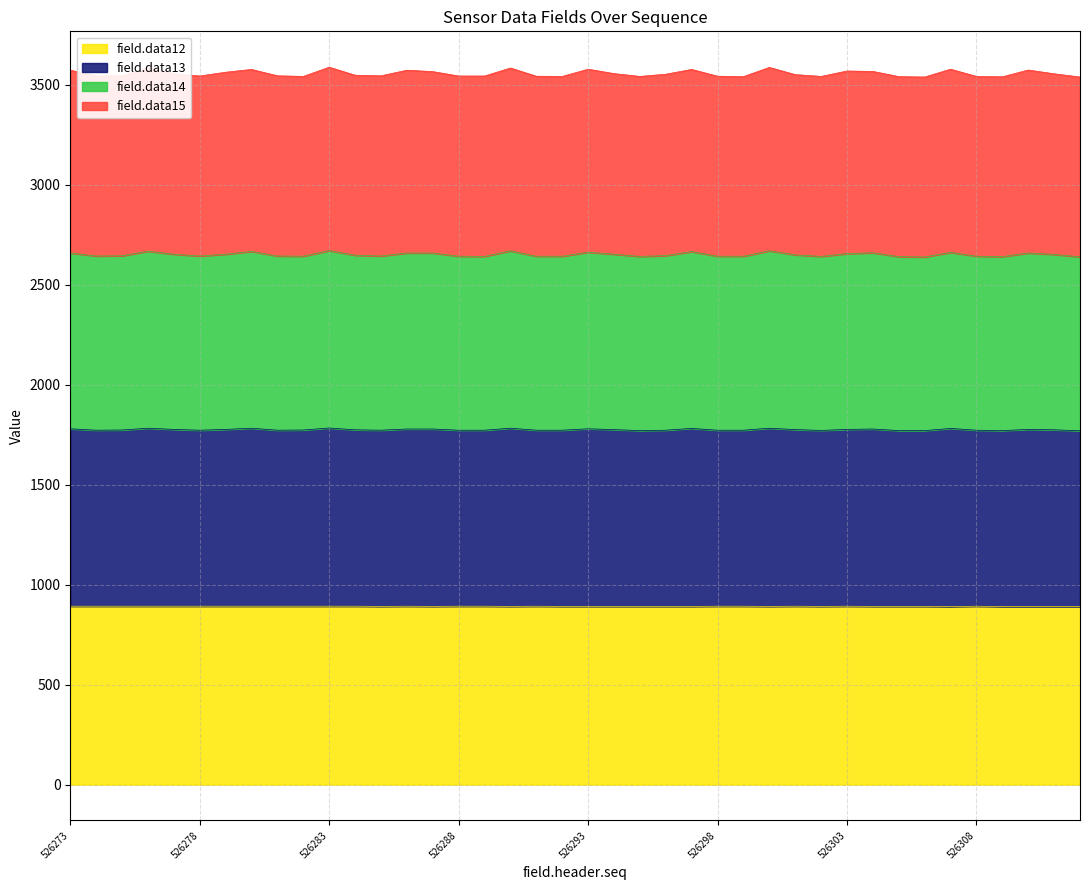

How many data points does each series have?

40